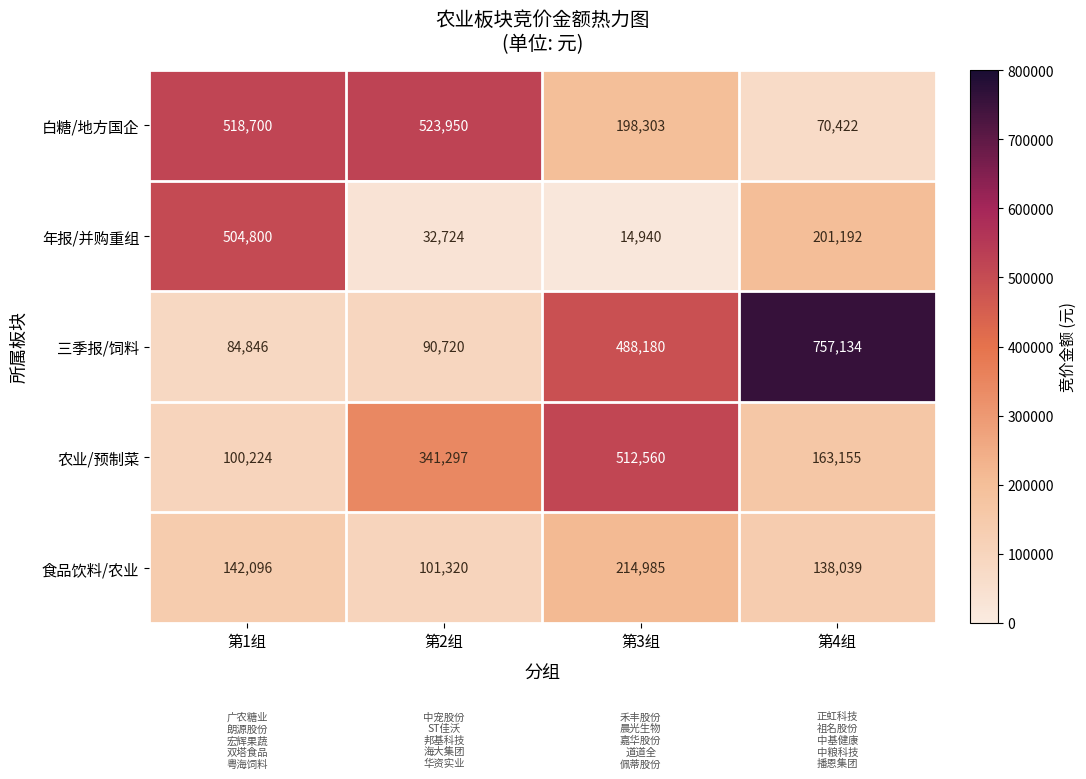

Where is 年报/并购重组 nearest to the value 259870?

第4组